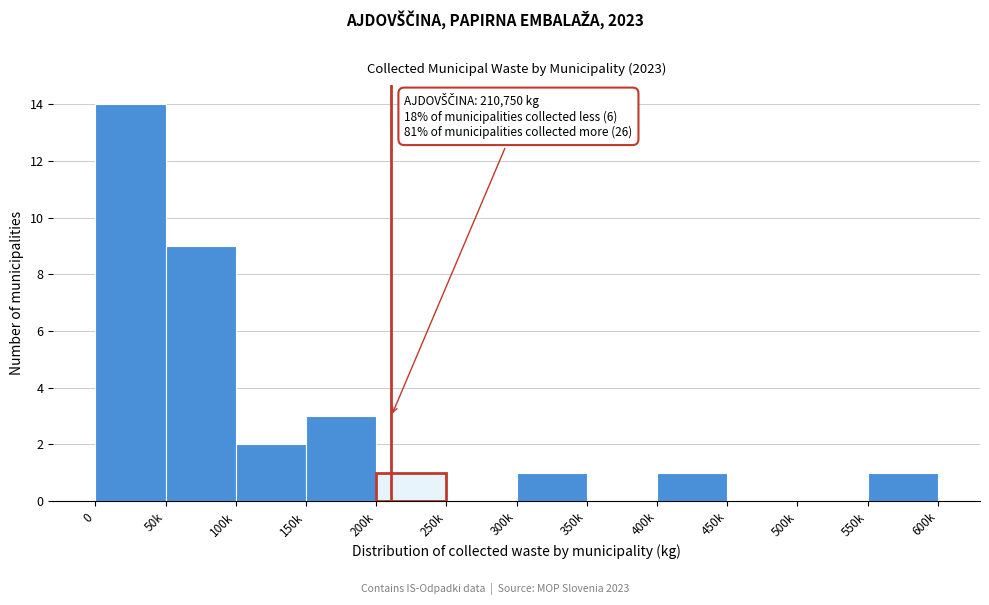

Reading left to right, what are all the values shown in this chart?

0=14	50k=9	100k=2	150k=3	200k=1	250k=0	300k=1	350k=0	400k=1	450k=0	500k=0	550k=1